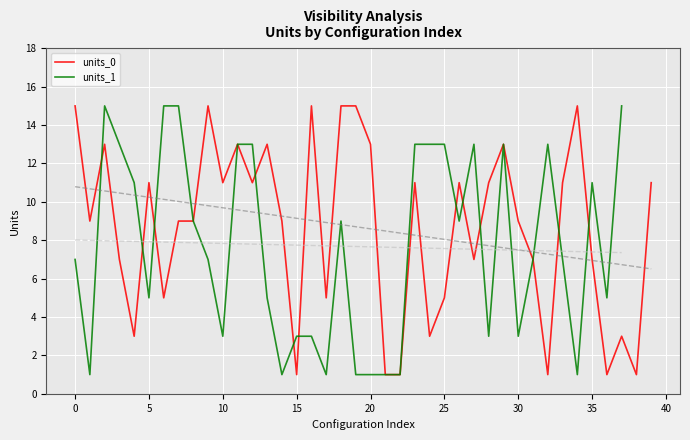

True or false: units_1 has a value of 13 at 25.

True